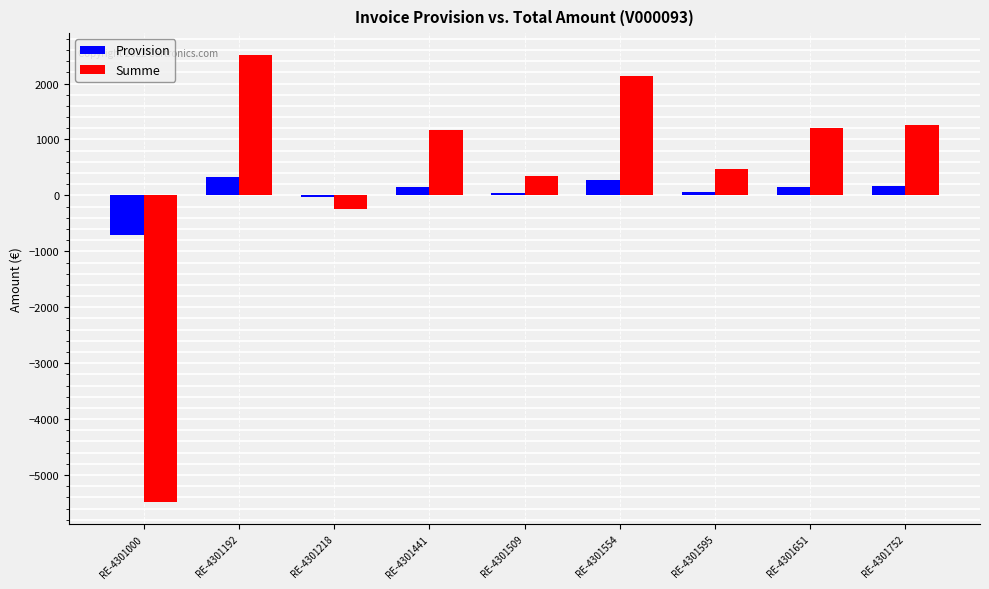

Where is Summe nearest to the value -1488?

RE-4301218